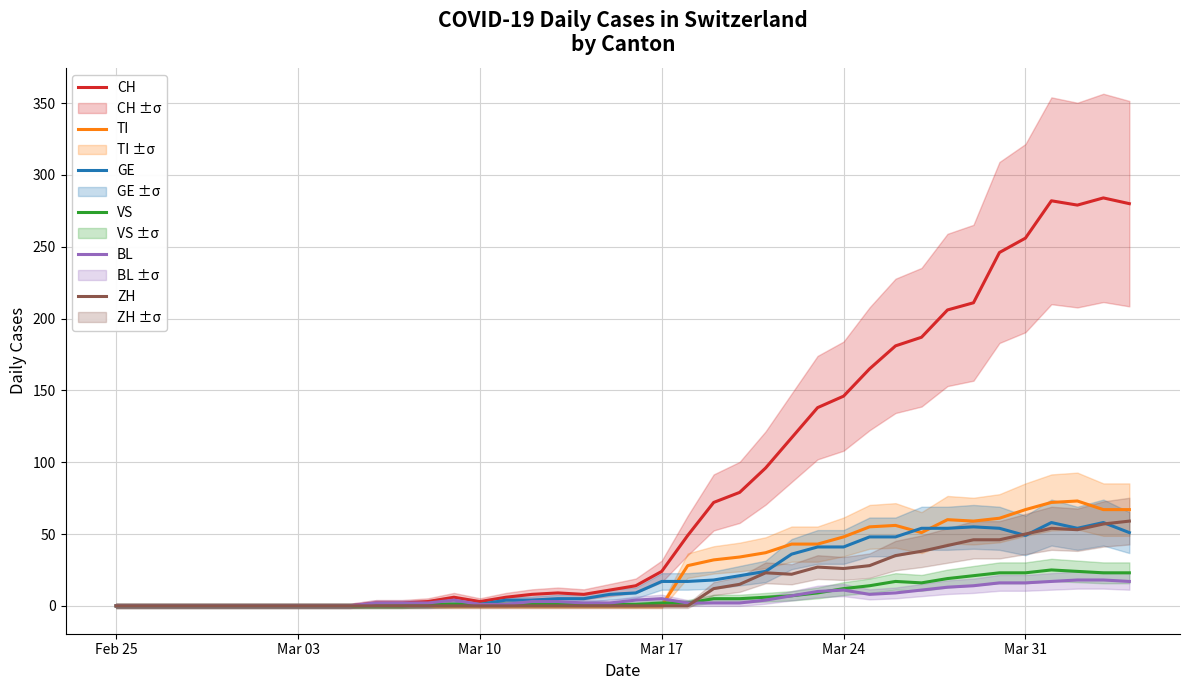

Is it true that TI equals 32 at Mar 17?

False